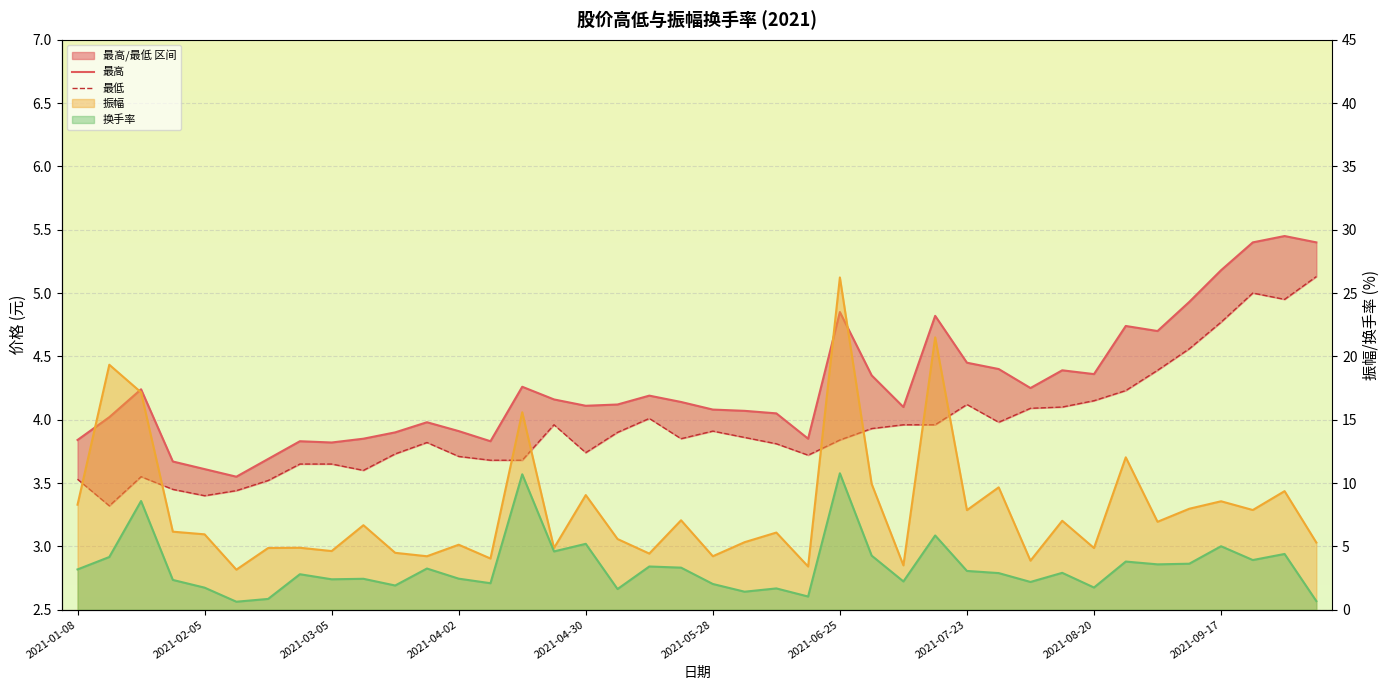

What is the difference between the second highest and minimum values in the 最低 series?

1.7